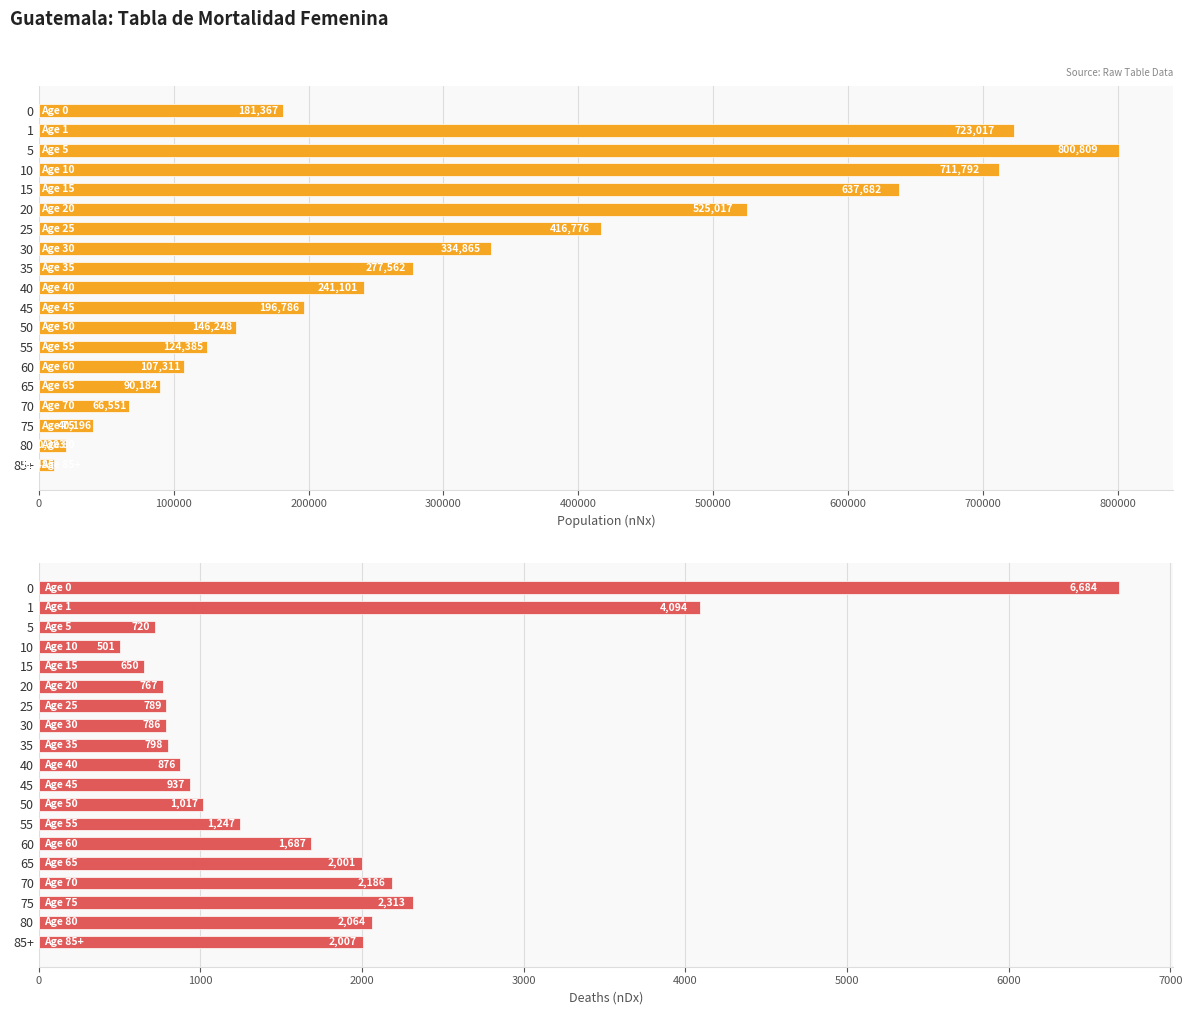

What is the smallest value displayed?

501